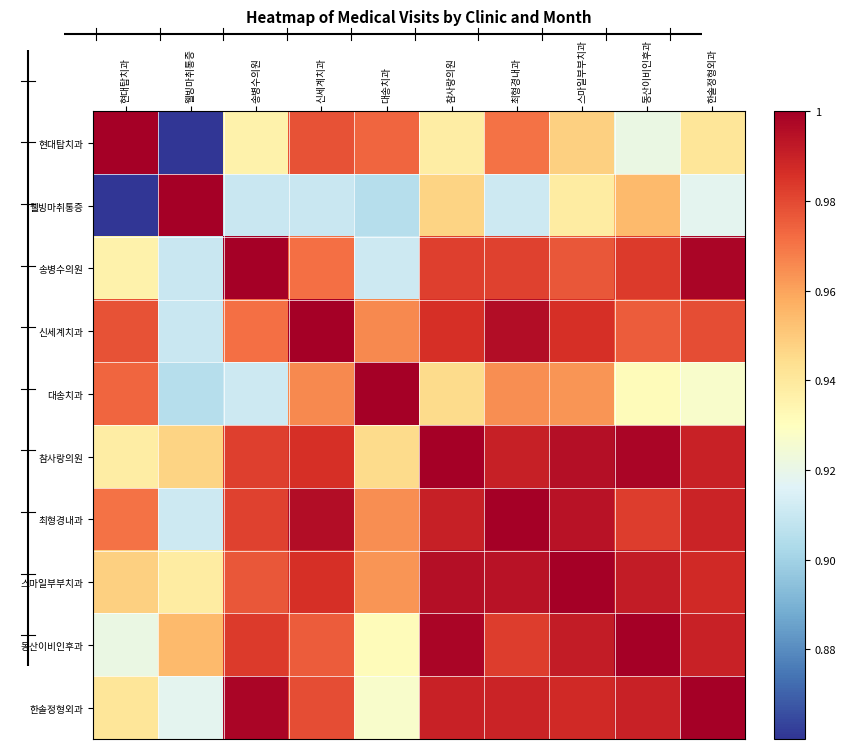

Which series has the largest range (max minus min)?

현대탑치과